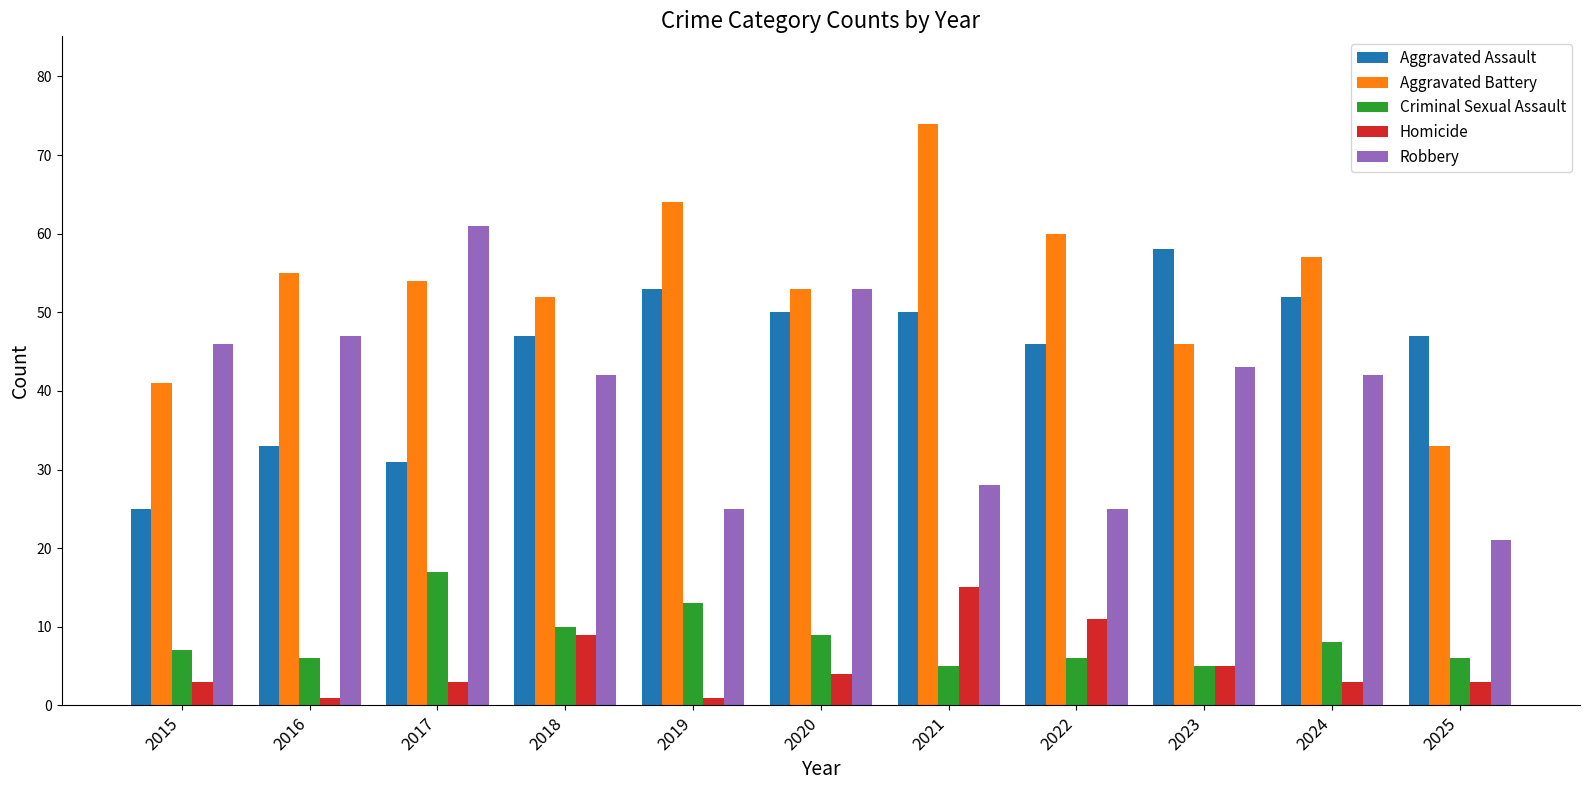

How many data points in Aggravated Battery are less than 54?

5